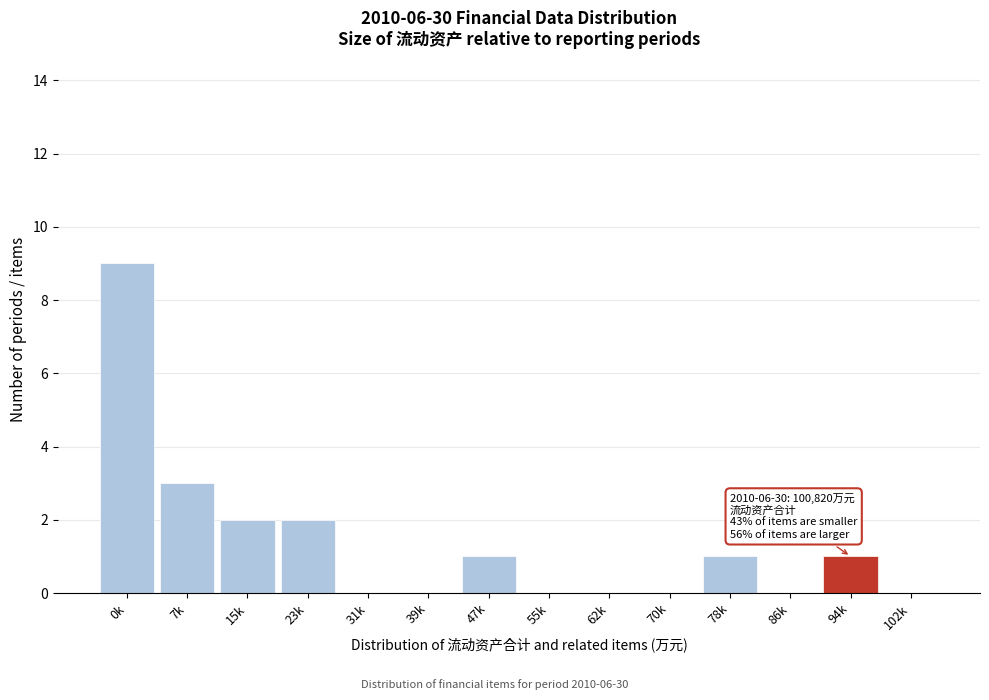

Reading right to left, what are all the values shown in this chart?

102k=0	94k=1	86k=0	78k=1	70k=0	62k=0	55k=0	47k=1	39k=0	31k=0	23k=2	15k=2	7k=3	0k=9